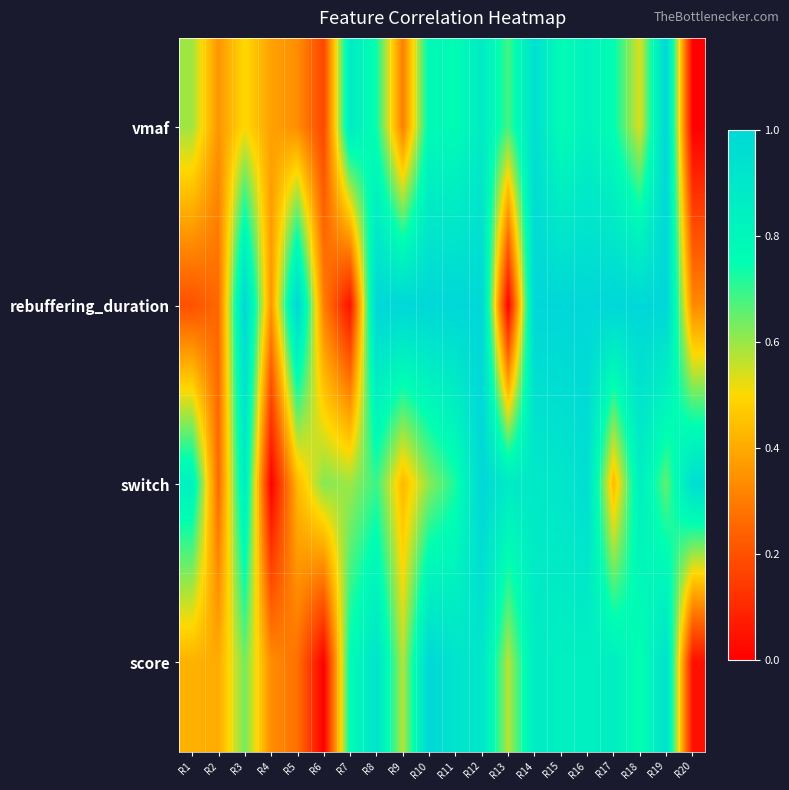

Reading left to right, transcribe all the data shown in this chart.

vmaf: R1=0.6	R2=0.4	R3=0.5	R4=0.4	R5=0.3	R6=0.2	R7=0.9	R8=0.7	R9=0.3	R10=0.8	R11=0.8	R12=0.9	R13=0.7	R14=0.9	R15=0.8	R16=0.8	R17=0.8	R18=0.5	R19=1.0	R20=0.0
rebuffering_duration: R1=0.2	R2=0.3	R3=1.0	R4=0.4	R5=1.0	R6=0.3	R7=0.0	R8=1.0	R9=1.0	R10=1.0	R11=1.0	R12=1.0	R13=0.0	R14=1.0	R15=1.0	R16=1.0	R17=1.0	R18=1.0	R19=1.0	R20=0.3
switch: R1=0.8	R2=0.3	R3=0.9	R4=0.0	R5=0.4	R6=0.6	R7=0.6	R8=0.7	R9=0.4	R10=0.6	R11=0.7	R12=1.0	R13=0.9	R14=0.9	R15=0.9	R16=1.0	R17=0.4	R18=0.9	R19=0.7	R20=1.0
score: R1=0.4	R2=0.4	R3=0.6	R4=0.3	R5=0.3	R6=0.0	R7=0.8	R8=0.9	R9=0.6	R10=1.0	R11=0.9	R12=0.9	R13=0.6	R14=0.9	R15=0.8	R16=0.8	R17=0.9	R18=0.7	R19=0.9	R20=0.0